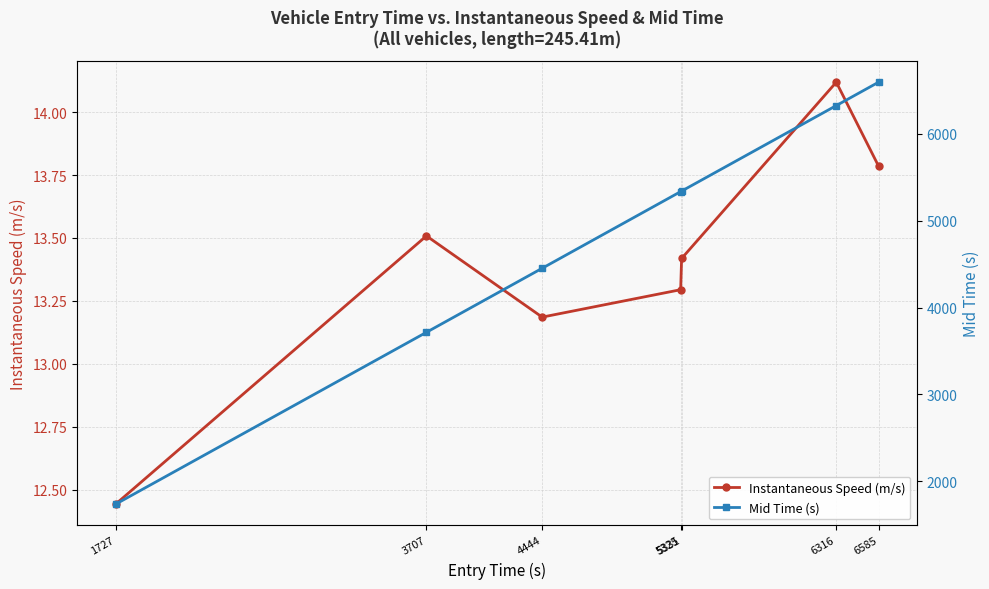

Which category has the lowest value in the Mid Time (s) series?

1727